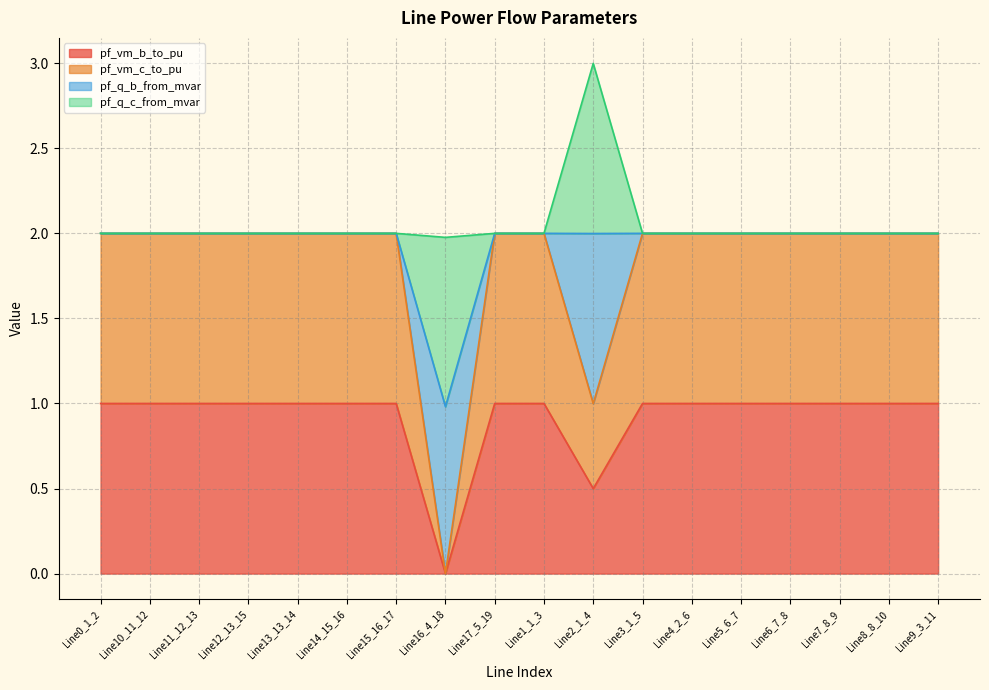

True or false: pf_vm_b_to_pu and pf_vm_c_to_pu cross at least once.

False